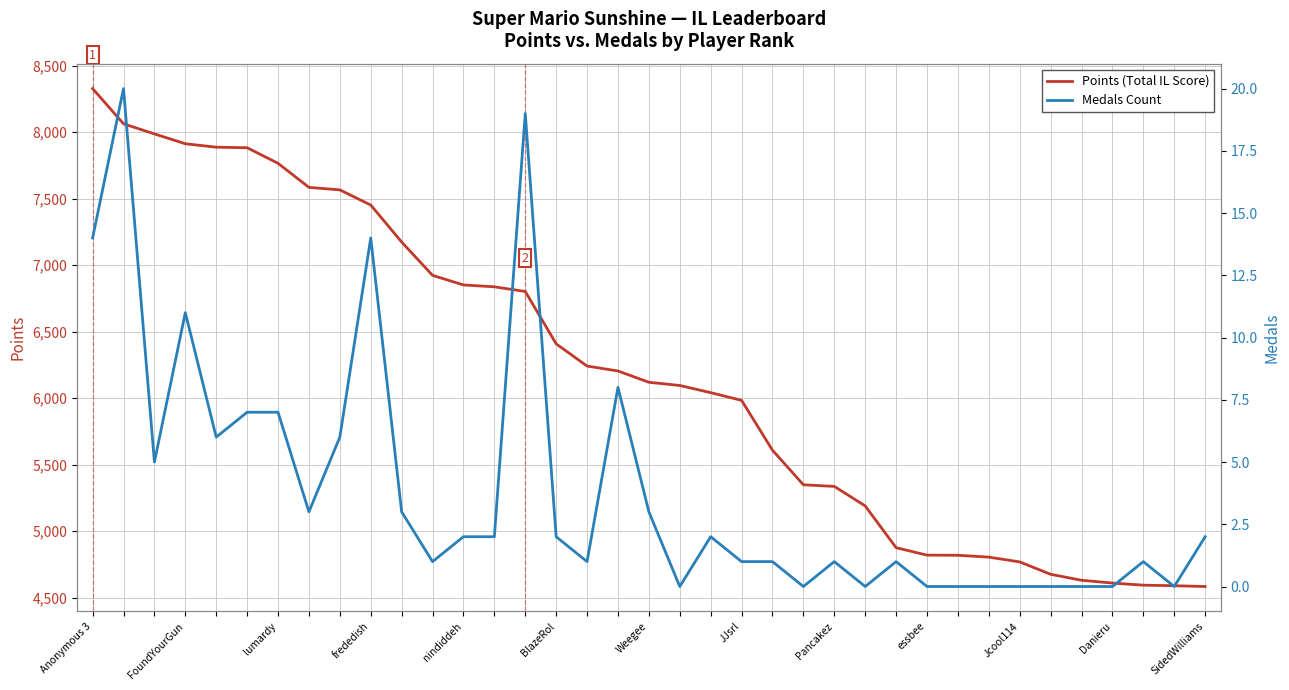

Reading left to right, extract all data points from this chart.

Points (Total IL Score): 8328	8063	7987	7913	7887	7883	7766	7585	7566	7452	7174	6923	6851	6837	6802	6408	6241	6204	6119	6095	6041	5983	5608	5348	5336	5189	4875	4819	4818	4804	4768	4675	4630	4609	4593	4589	4583
Medals Count: 14	20	5	11	6	7	7	3	6	14	3	1	2	2	19	2	1	8	3	0	2	1	1	0	1	0	1	0	0	0	0	0	0	0	1	0	2